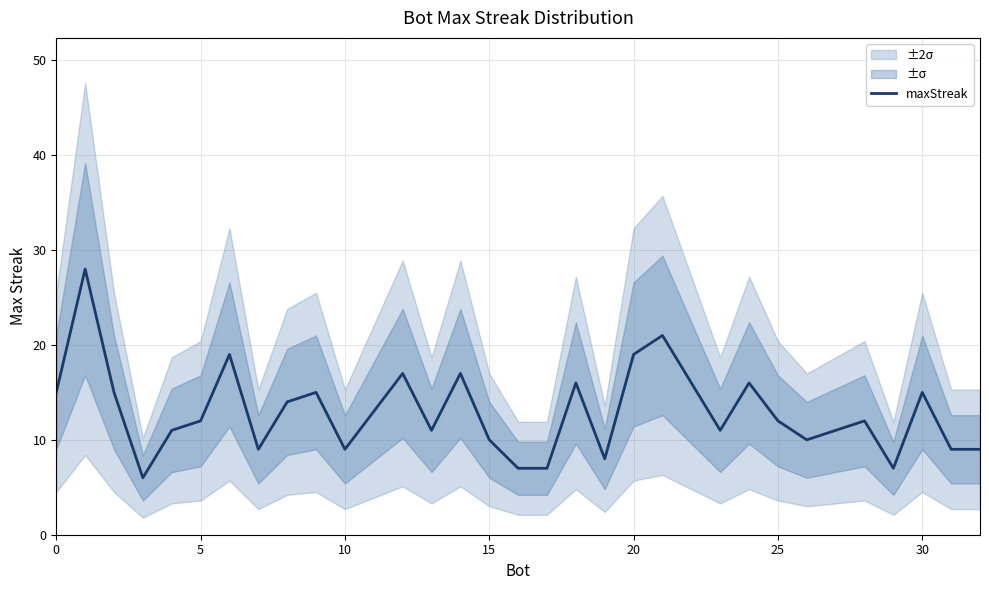

What is the difference between the maximum and minimum values?

22